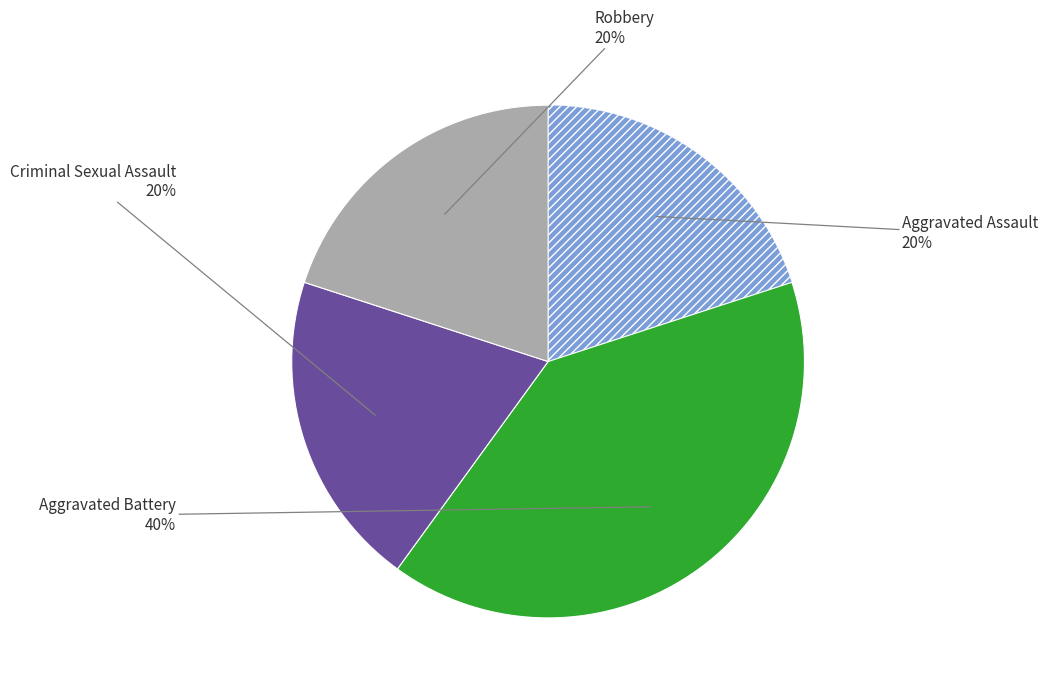

To the nearest percent, what is the difference between the largest and smallest slice percentages?

20%